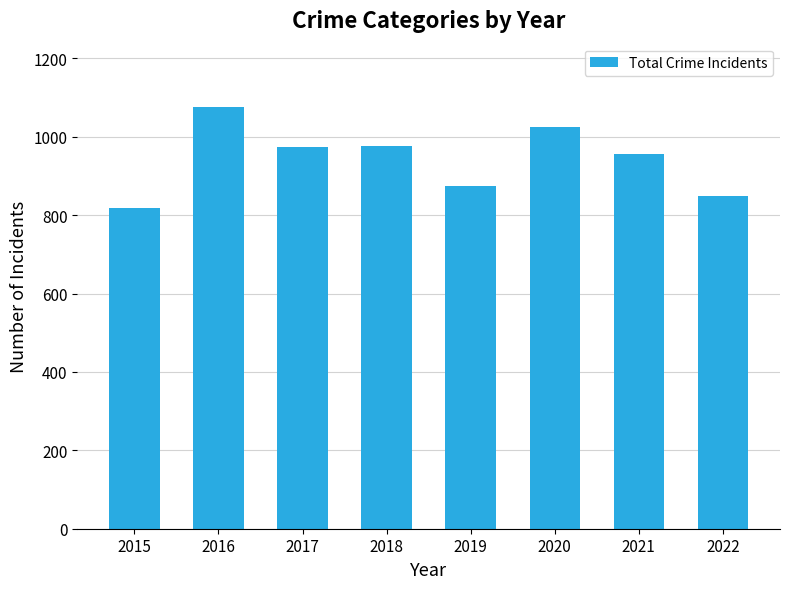

Which label corresponds to the smallest value in the chart?

2015